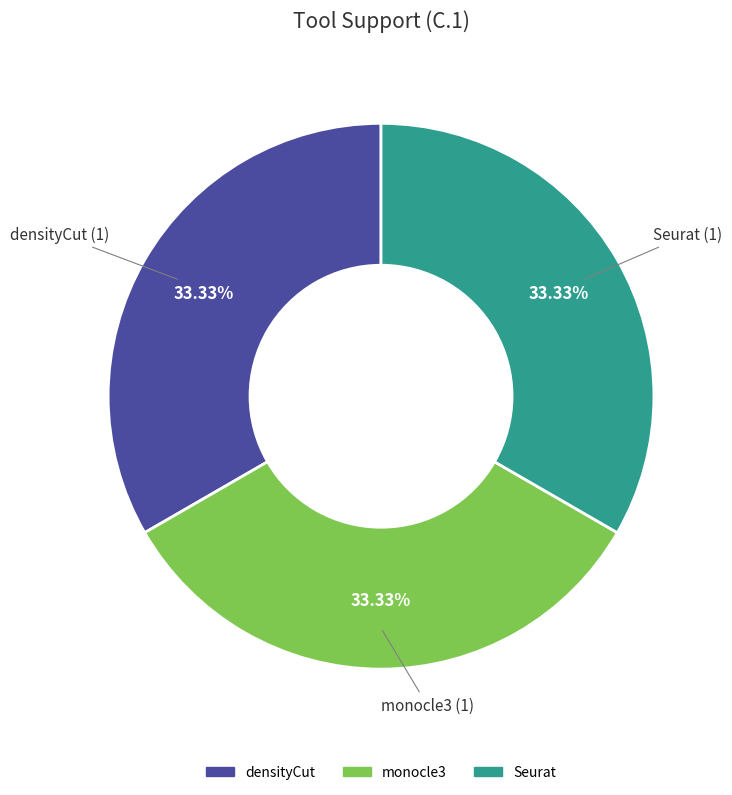

Count the number of slices in the pie.

3